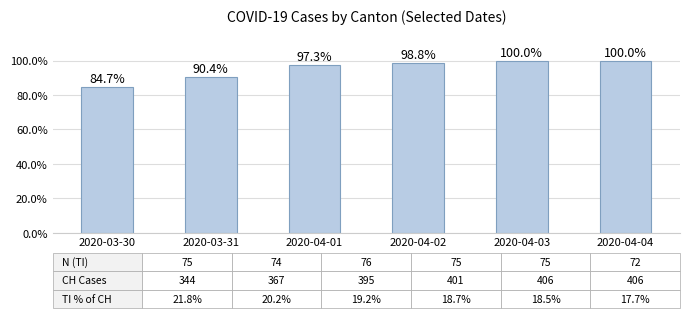

Does the chart contain any negative values?

No